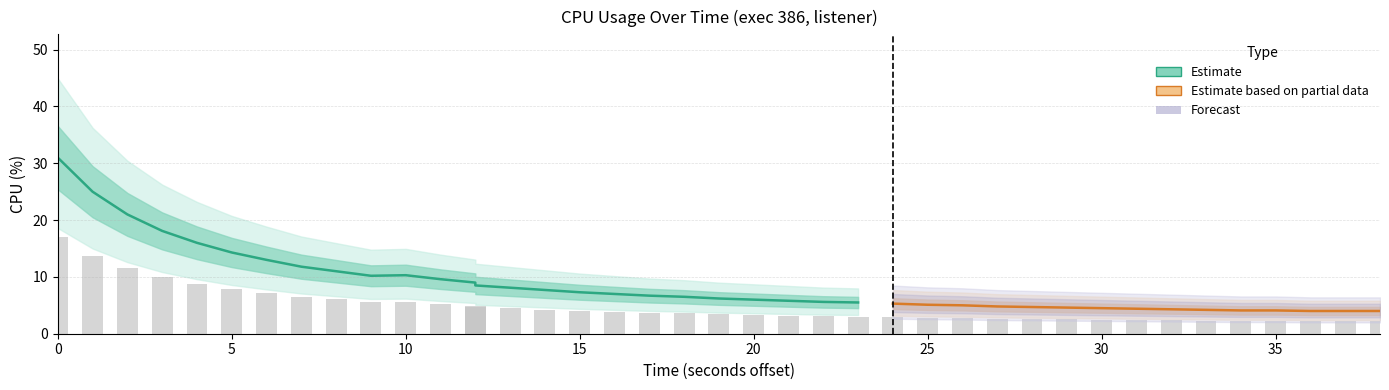

Are the bars horizontal?

No